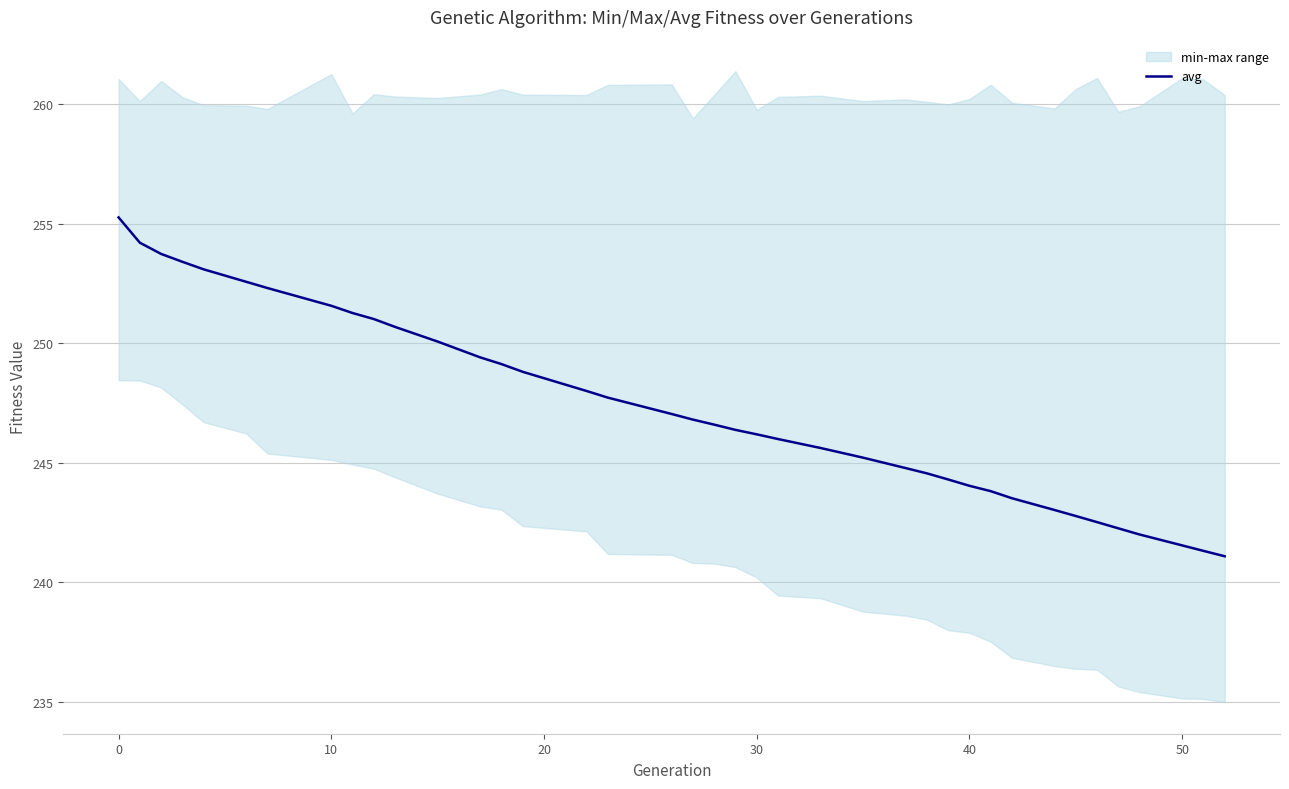

Reading left to right, extract all data points from this chart.

255.3	254.2	253.7	253.4	253.1	252.6	252.3	251.6	251.3	251.0	250.7	250.1	249.4	249.1	248.8	248.0	247.7	247.0	246.8	246.6	246.4	246.2	246.0	245.6	245.2	244.8	244.6	244.3	244.0	243.8	243.5	243.0	242.8	242.5	242.2	242.0	241.5	241.3	241.1